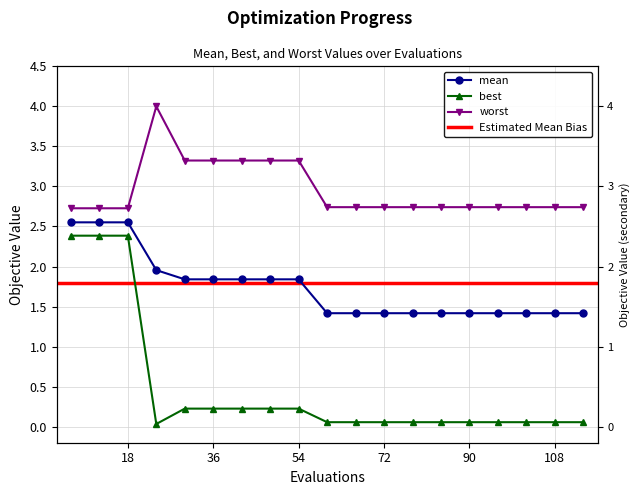

Is it true that best equals 0.1 at 48?

False